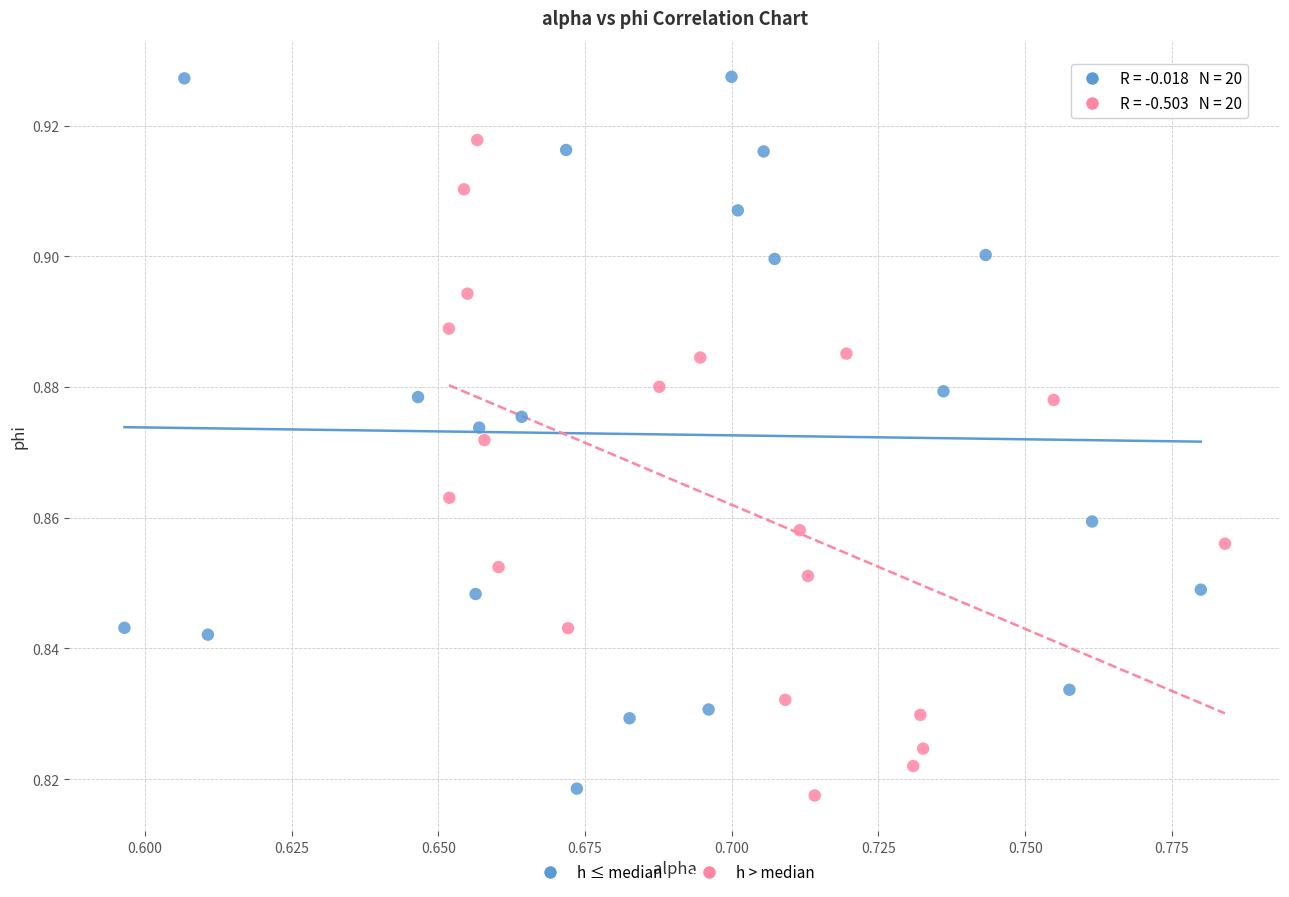

Which series has the largest Y range (max minus min)?

h ≤ median